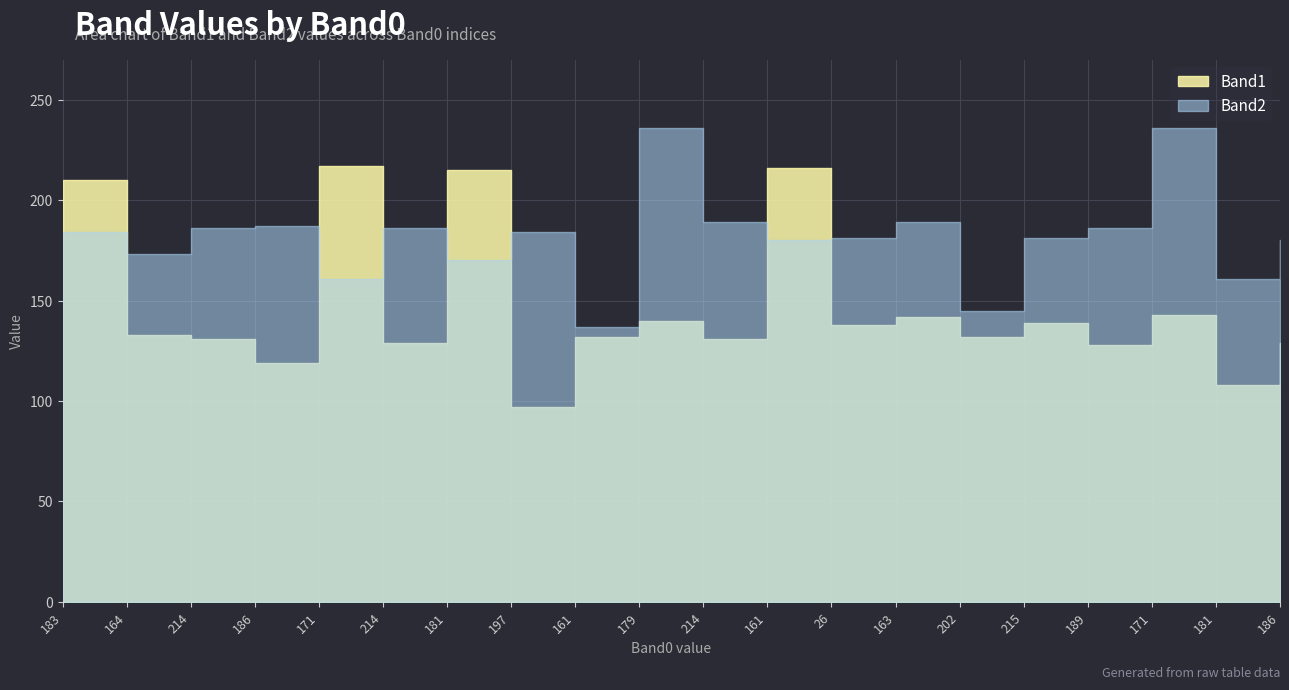

Reading right to left, transcribe all the data shown in this chart.

Band1: 186=129	181=108	171=143	189=128	215=139	202=132	163=142	26=138	161=216	214=131	179=140	161=132	197=97	181=215	214=129	171=217	186=119	214=131	164=133	183=210
Band2: 186=180	181=161	171=236	189=186	215=181	202=145	163=189	26=181	161=180	214=189	179=236	161=137	197=184	181=170	214=186	171=161	186=187	214=186	164=173	183=184